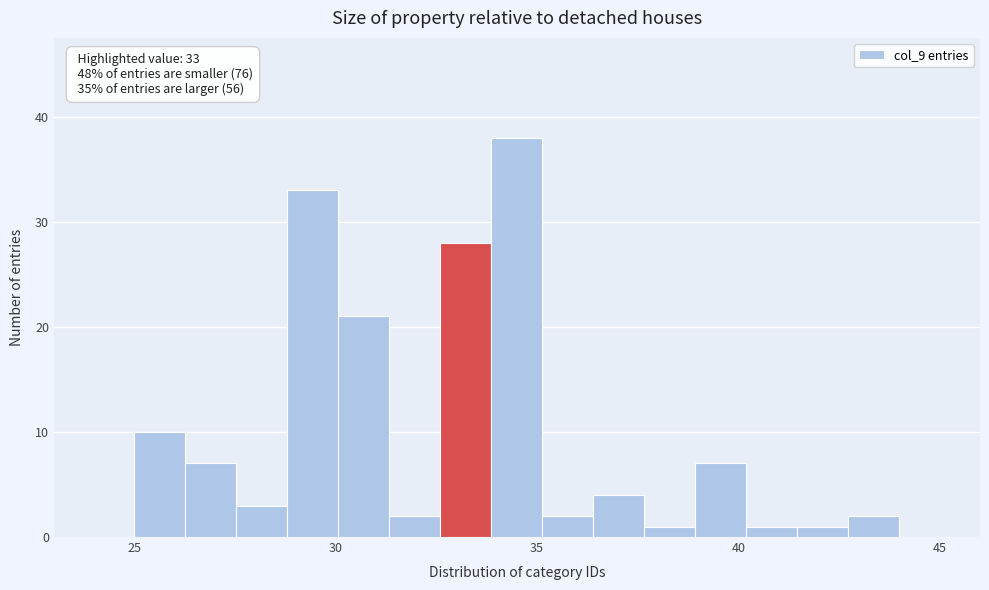

Around what value on the x-axis is the tallest bar? Give the approximate position of its centre, as read against the axis.

34.5